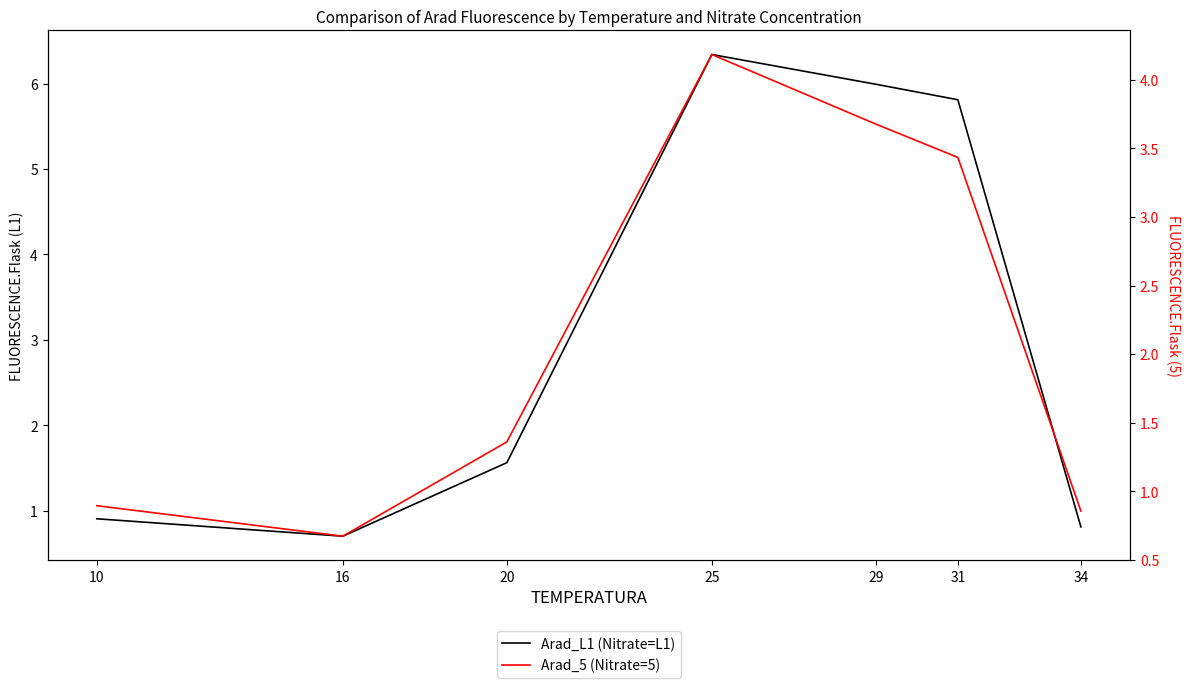

Reading right to left, list all the values displayed in this chart.

Arad_L1 (Nitrate=L1): 34=0.8	31=5.8	29=6.0	25=6.3	20=1.6	16=0.7	10=0.9
Arad_5 (Nitrate=5): 34=0.9	31=3.4	29=3.7	25=4.2	20=1.4	16=0.7	10=0.9